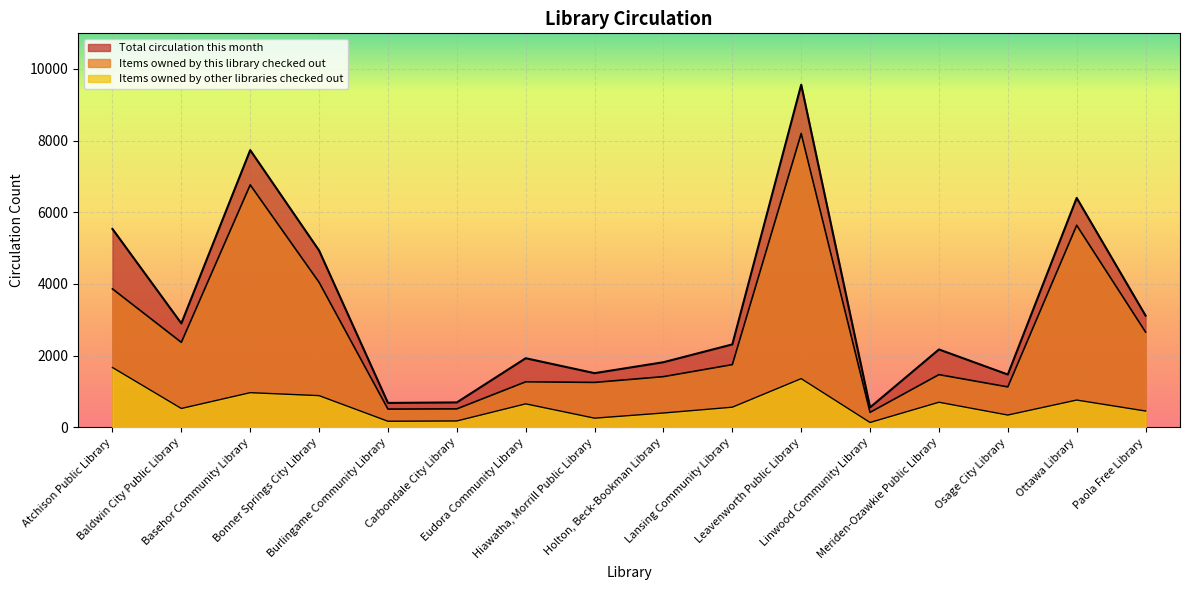

The Items owned by this library checked out series shows 511 at Burlingame Community Library. True or false?

True